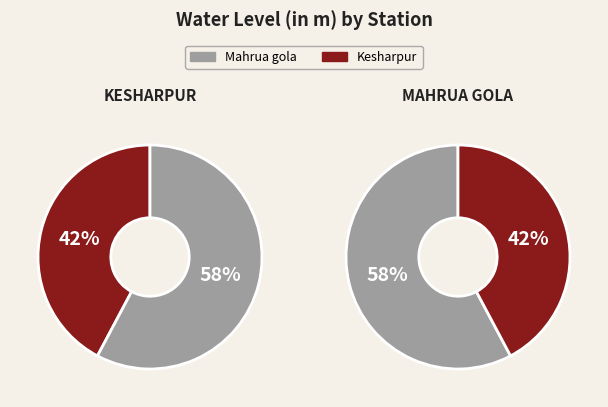

To the nearest percent, what is the average slice percentage?

50%